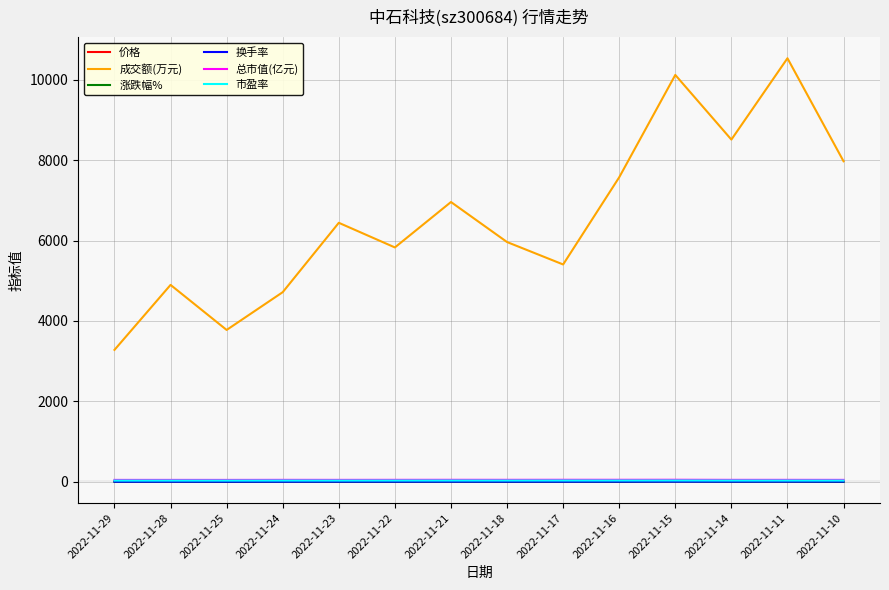

What is the approximate value of 价格 at 2022-11-11?

16.7